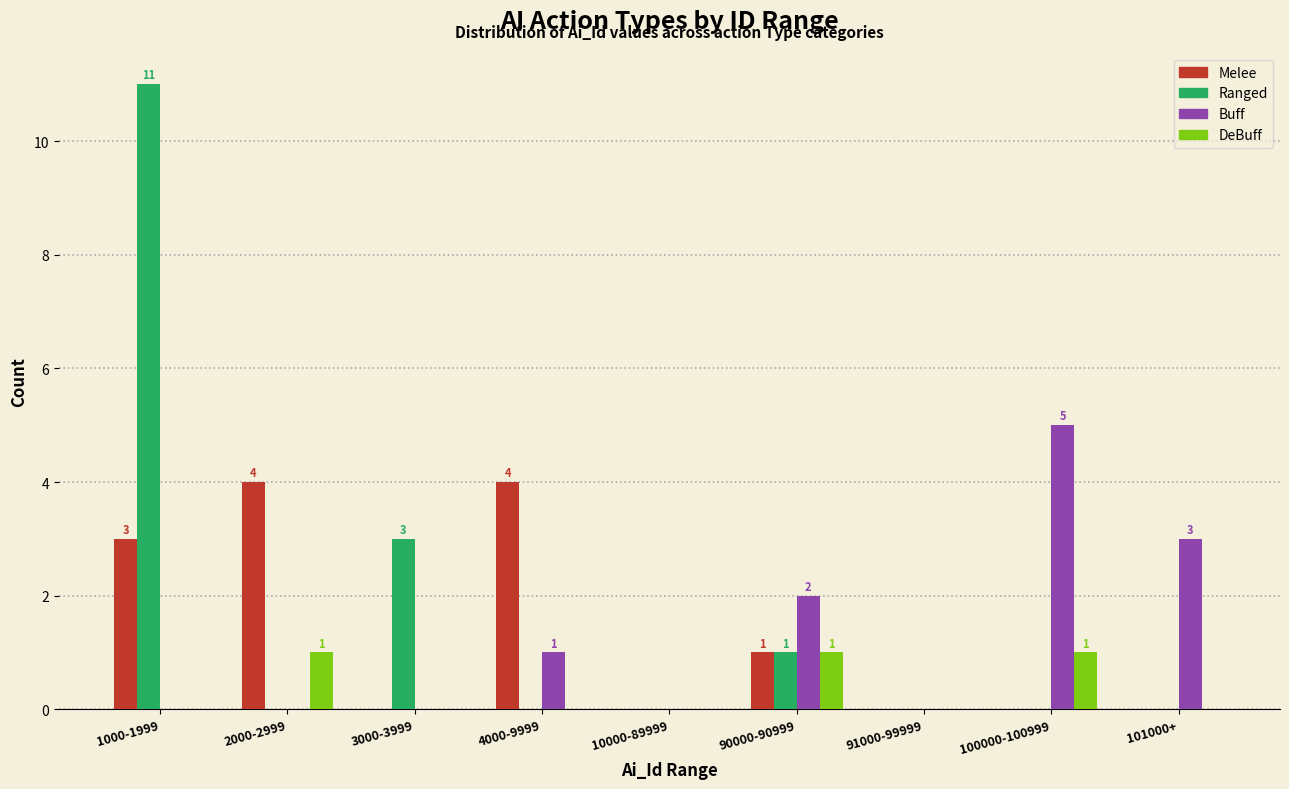

What is the total value across all series at 90000-90999?

5